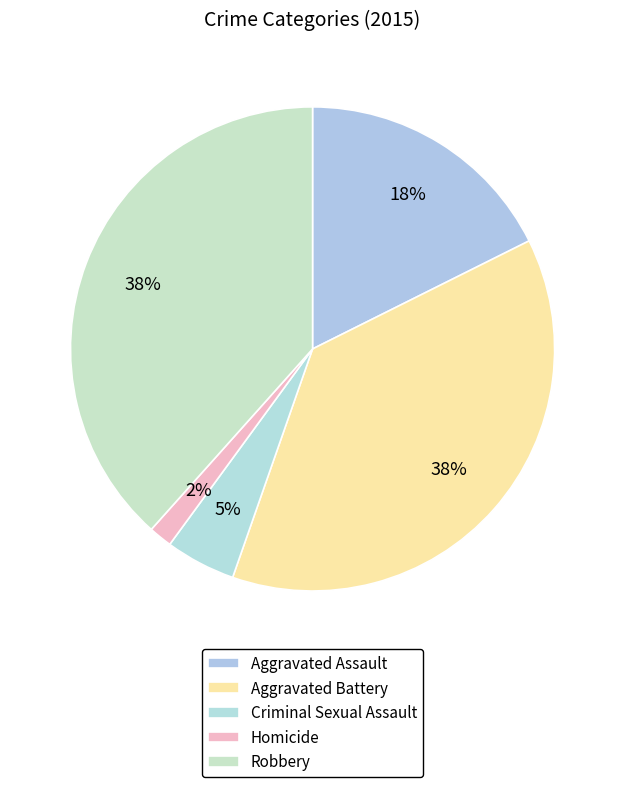

How many slices are in this pie chart?

5